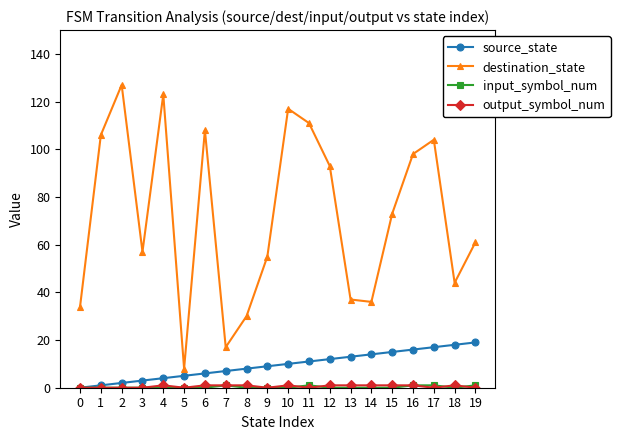

Which series has the largest total across all categories?

destination_state